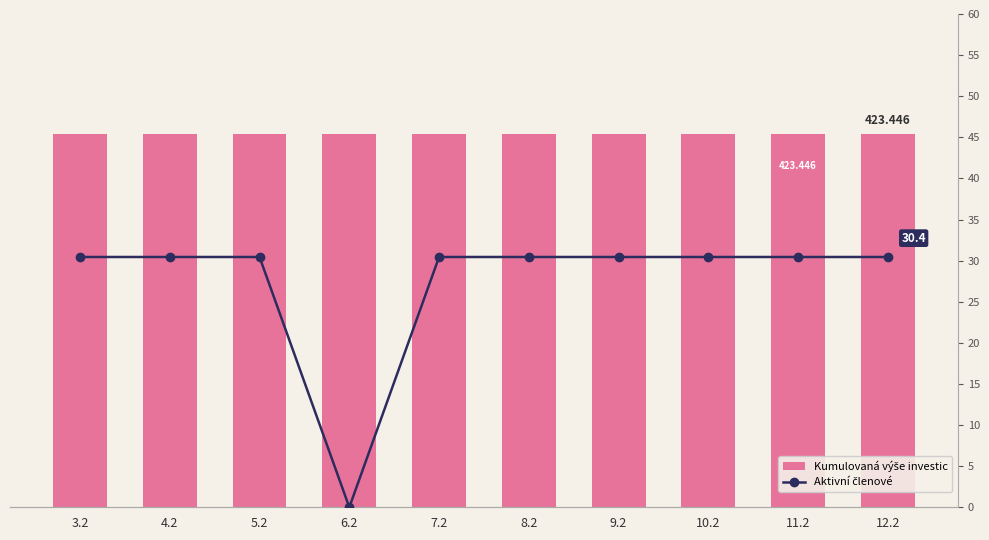

What are all the series names shown in the legend?

Kumulovaná výše investic, Aktivní členové